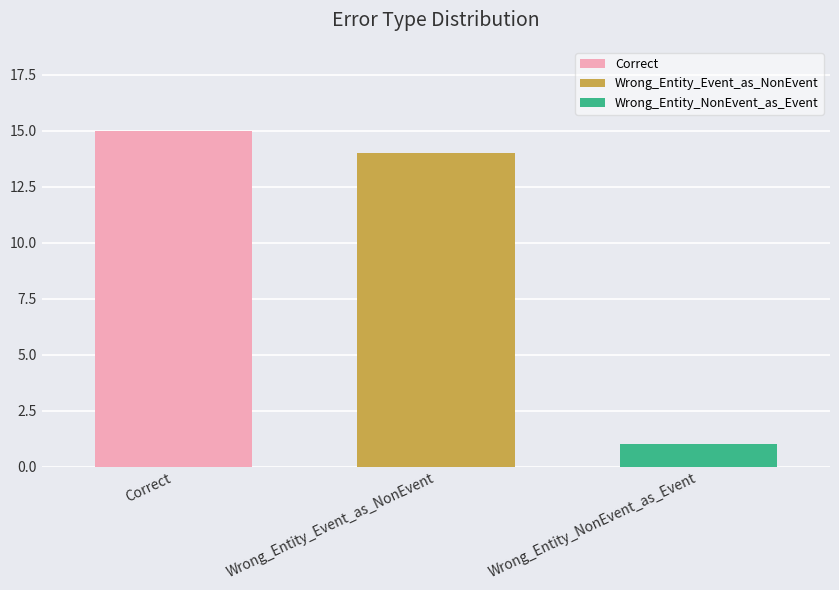

The value of Wrong_Entity_Event_as_NonEvent at Wrong_Entity_Event_as_NonEvent is 14. True or false?

True